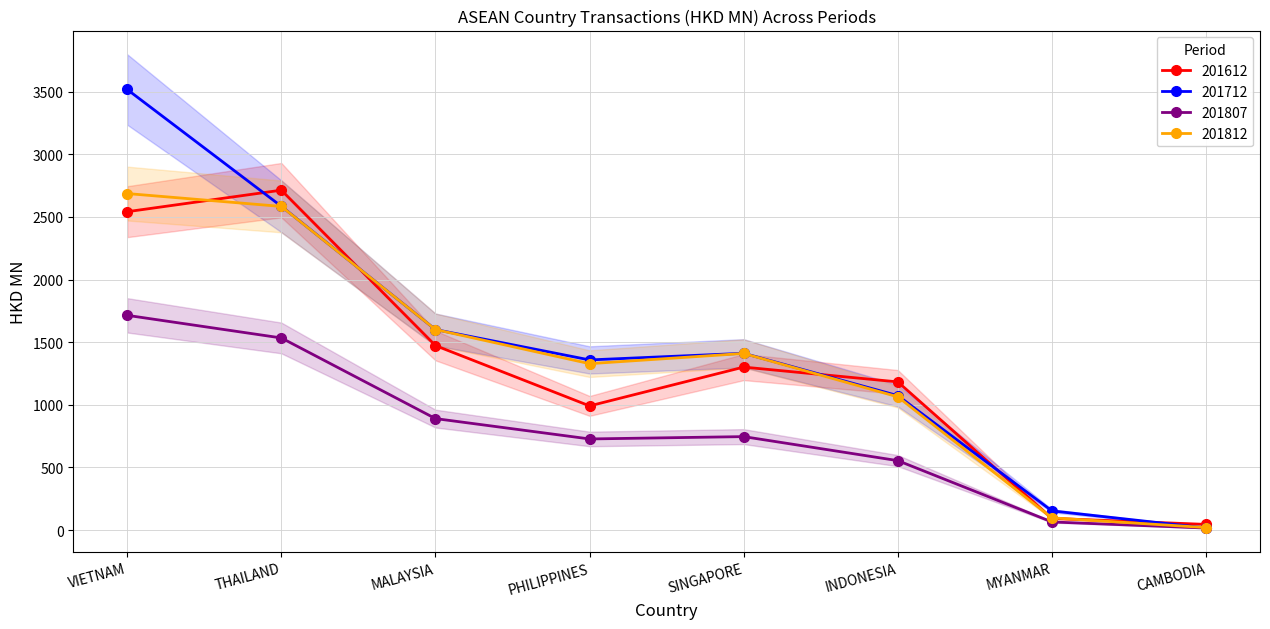

What is the difference between the highest and lowest values at SINGAPORE?

665.0